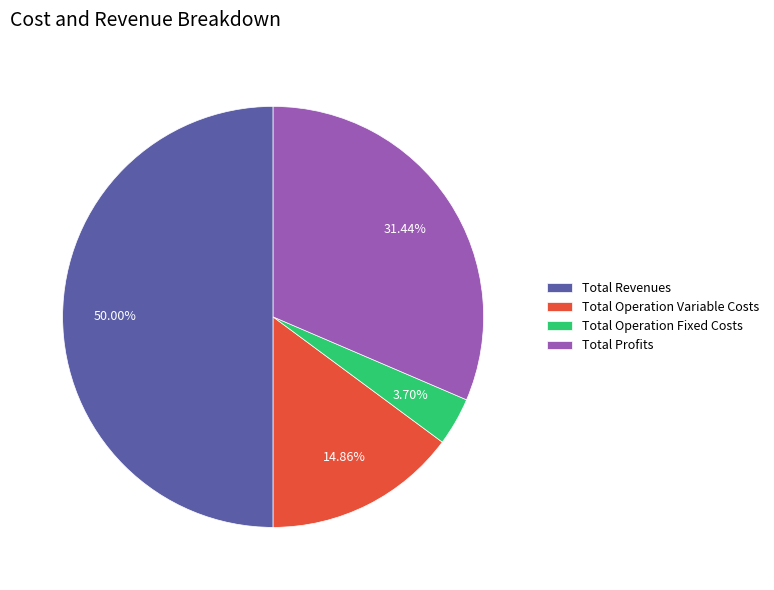

Is Total Profits the majority of the pie?

No